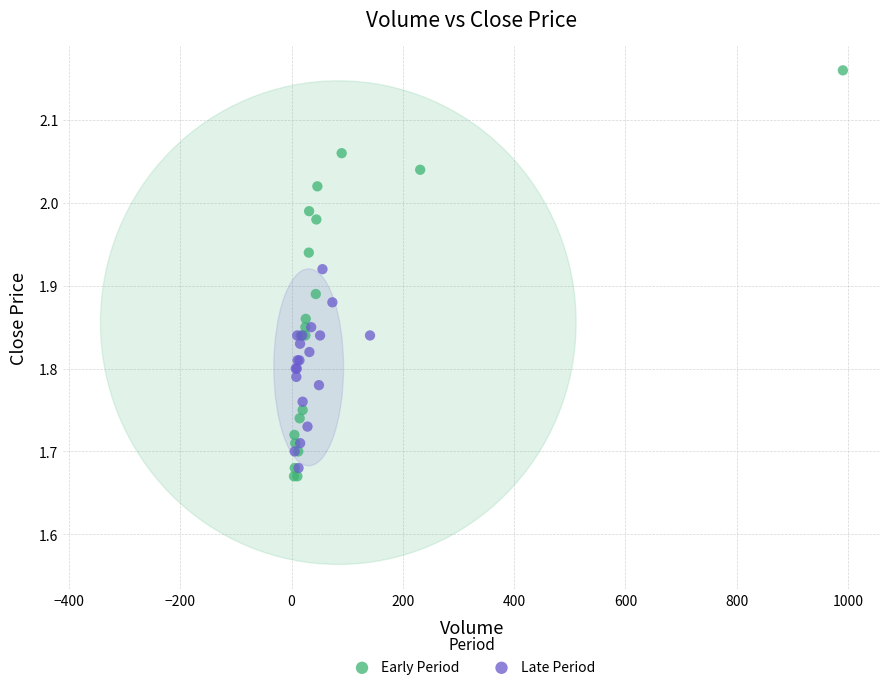

Which series contains the lowest Y value?

Early Period